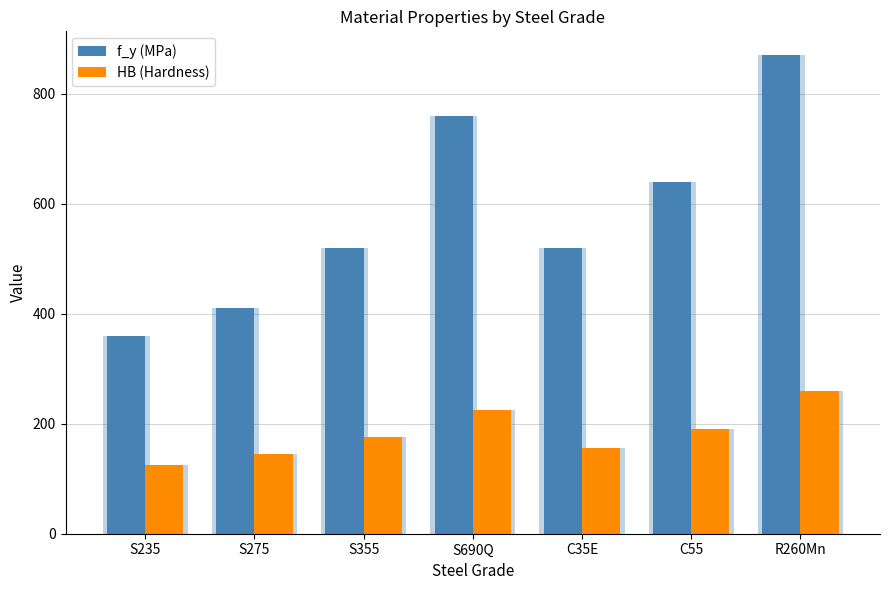

Reading left to right, extract all data points from this chart.

f_y (MPa): S235=360	S275=410	S355=520	S690Q=760	C35E=520	C55=640	R260Mn=870
HB (Hardness): S235=125	S275=145	S355=175	S690Q=225	C35E=155	C55=190	R260Mn=260